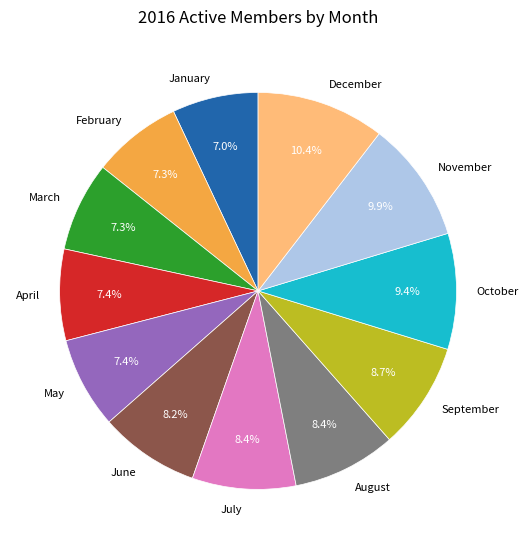

Which has a higher value, September or November?

November